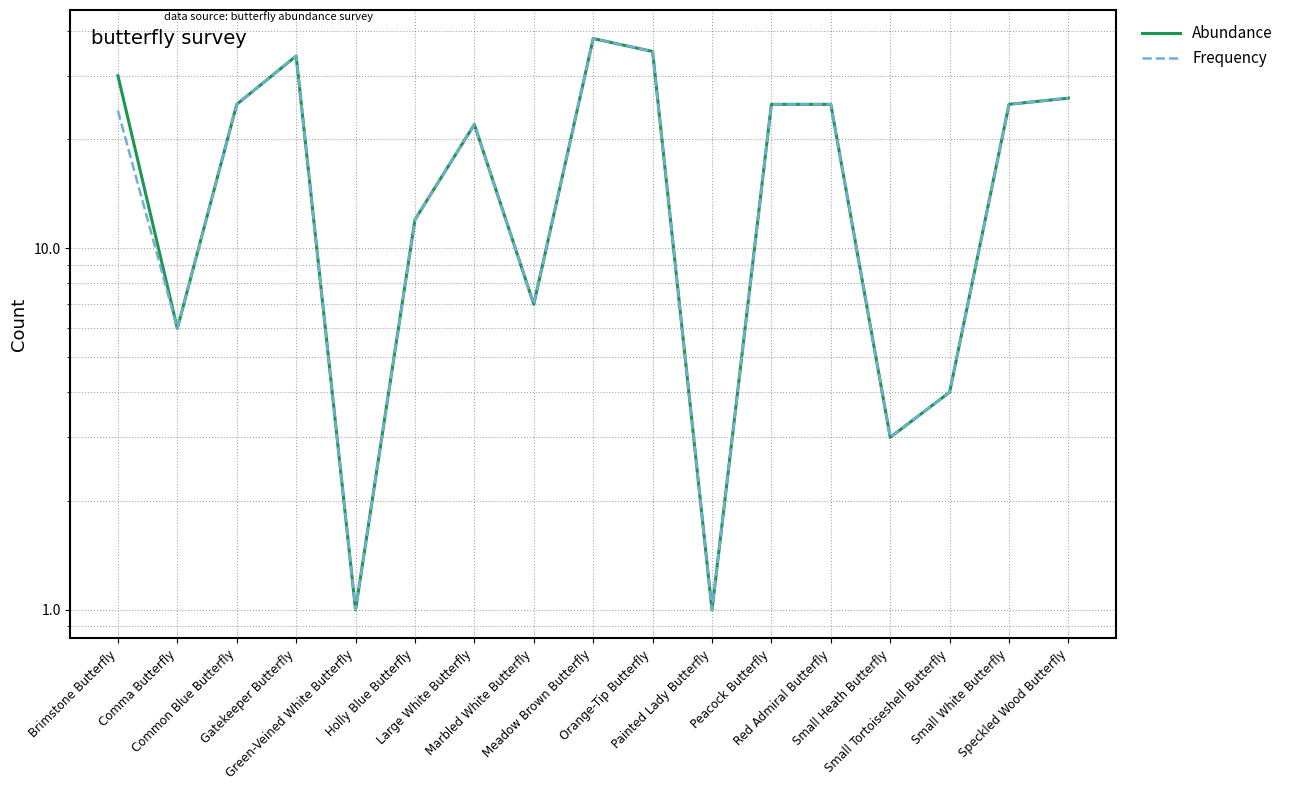

Which series has the largest range (max minus min)?

Abundance